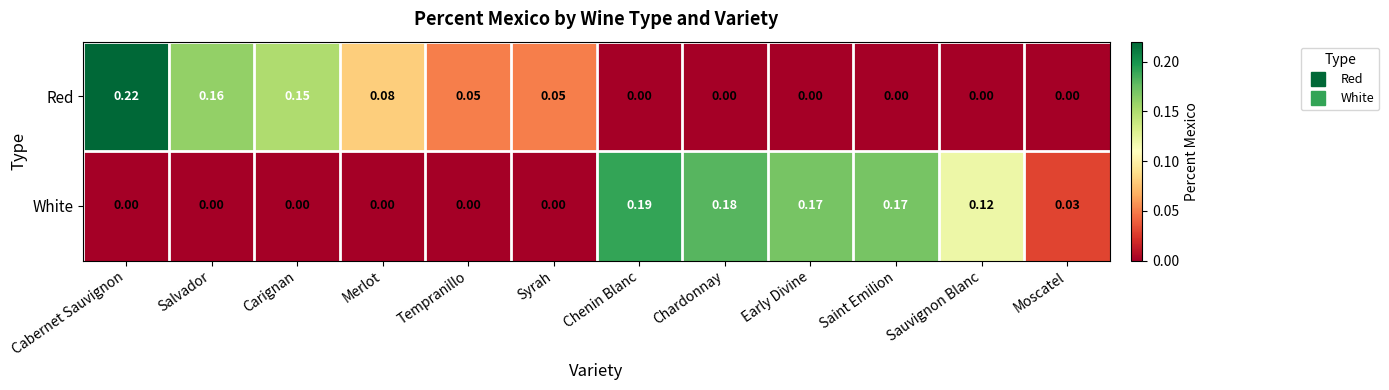

How many data points does each series have?

12